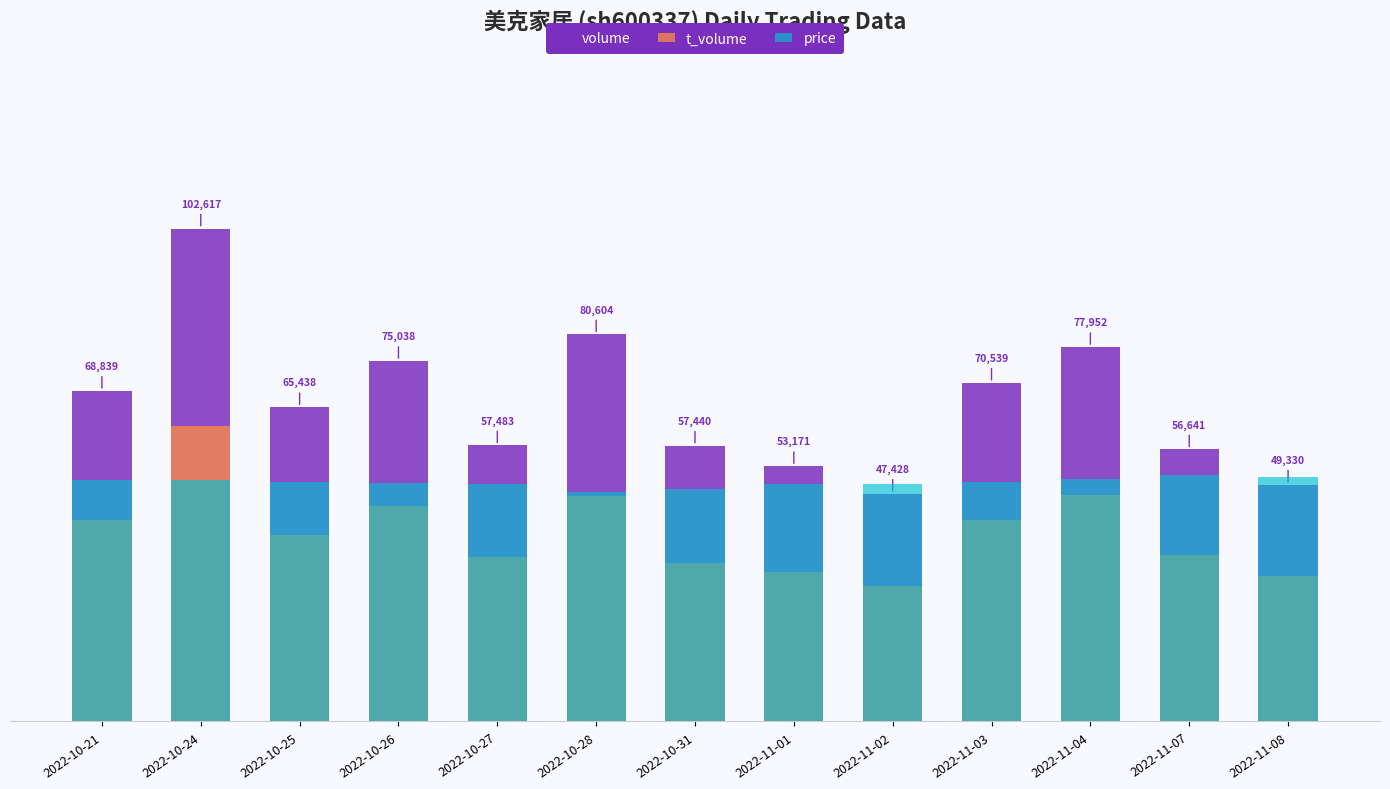

Is it true that t_volume equals 81812.6 at 2022-11-04?

False